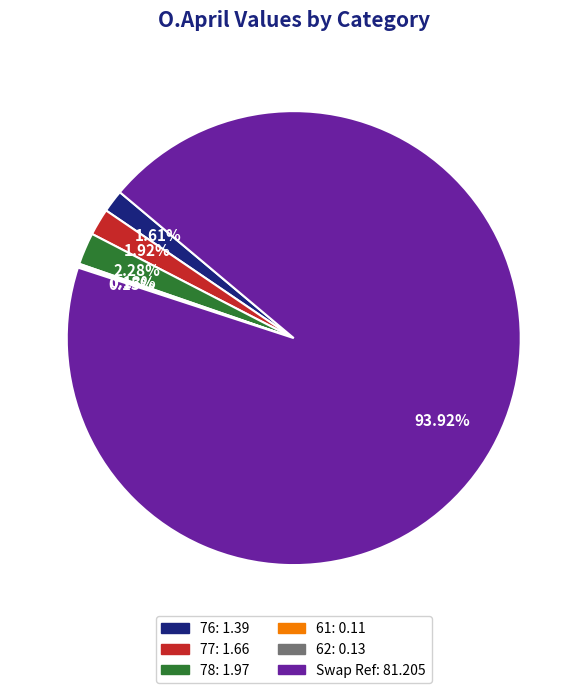

Is there a majority slice in this chart?

Yes